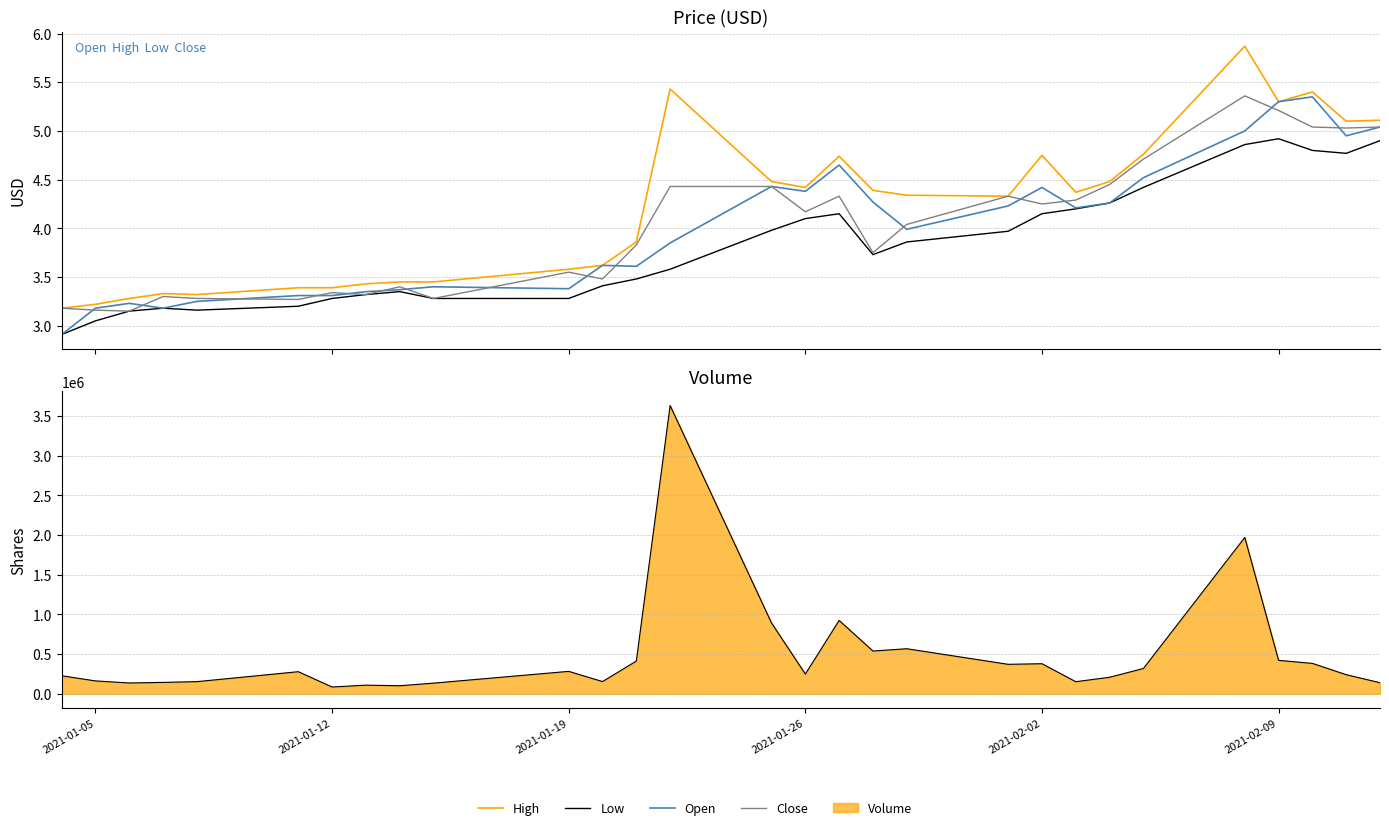

How many interior local valleys does the Volume (line) series have?

8